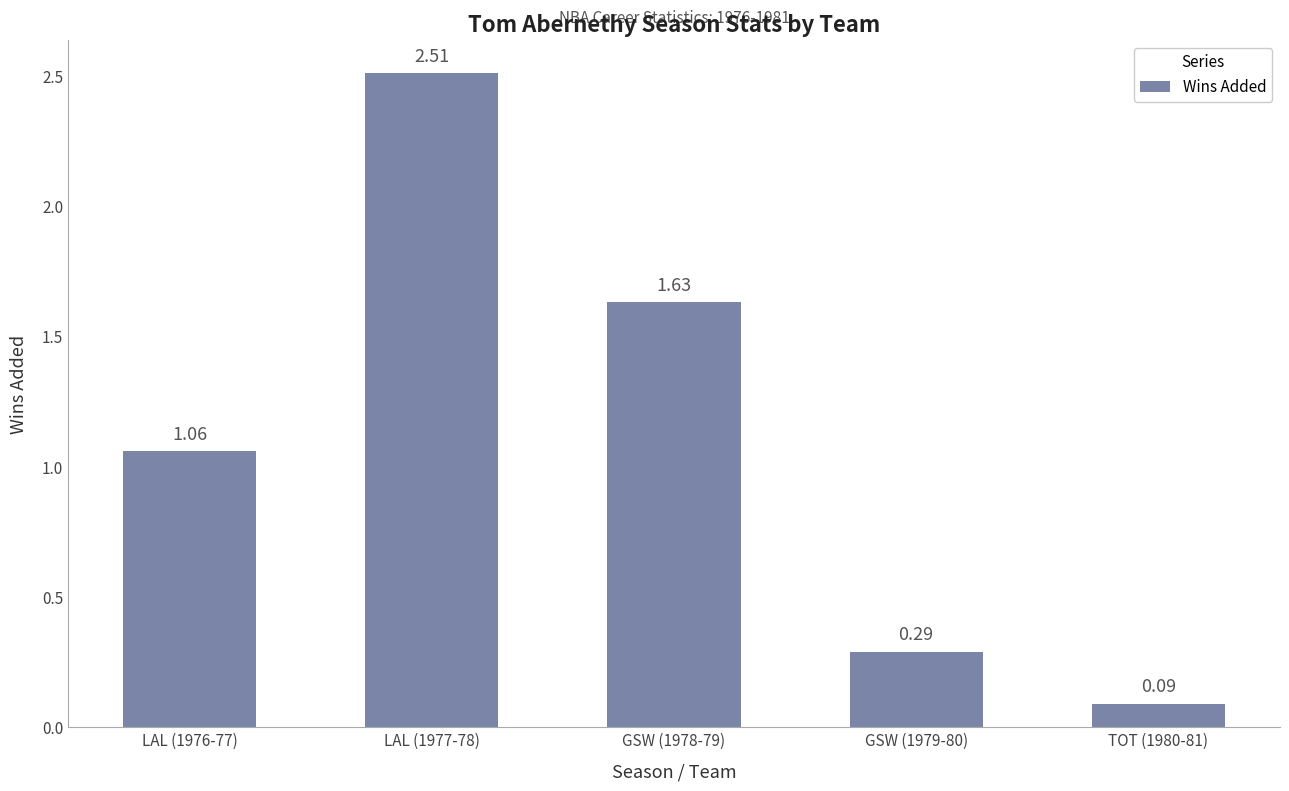

What is the sum of all values?

5.6